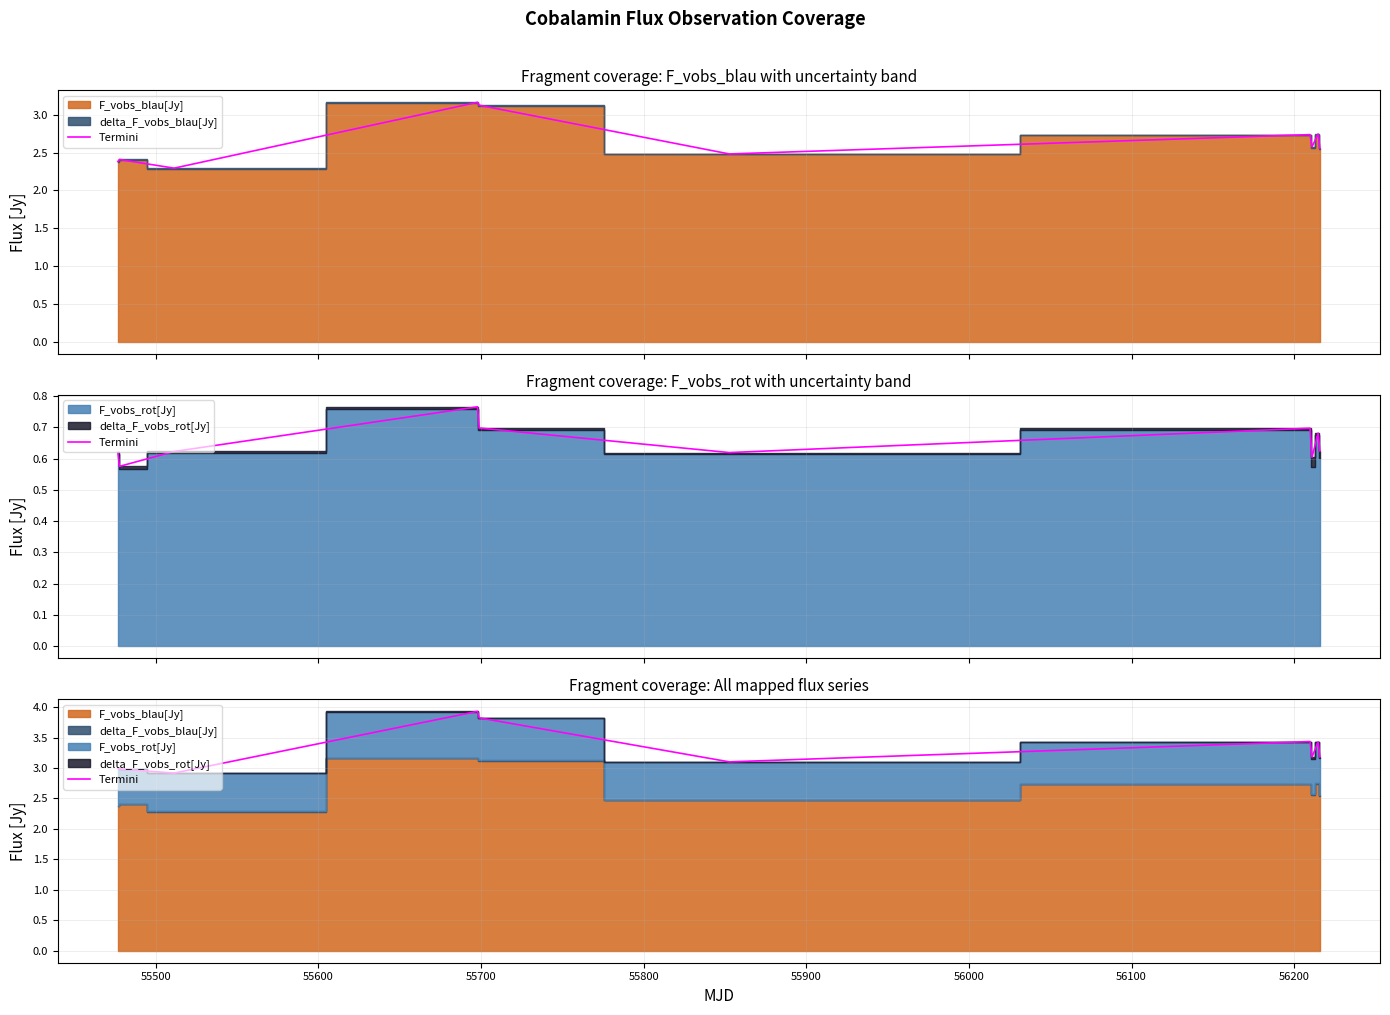

What is the sum of the values at 55700 and 56100?

7.1